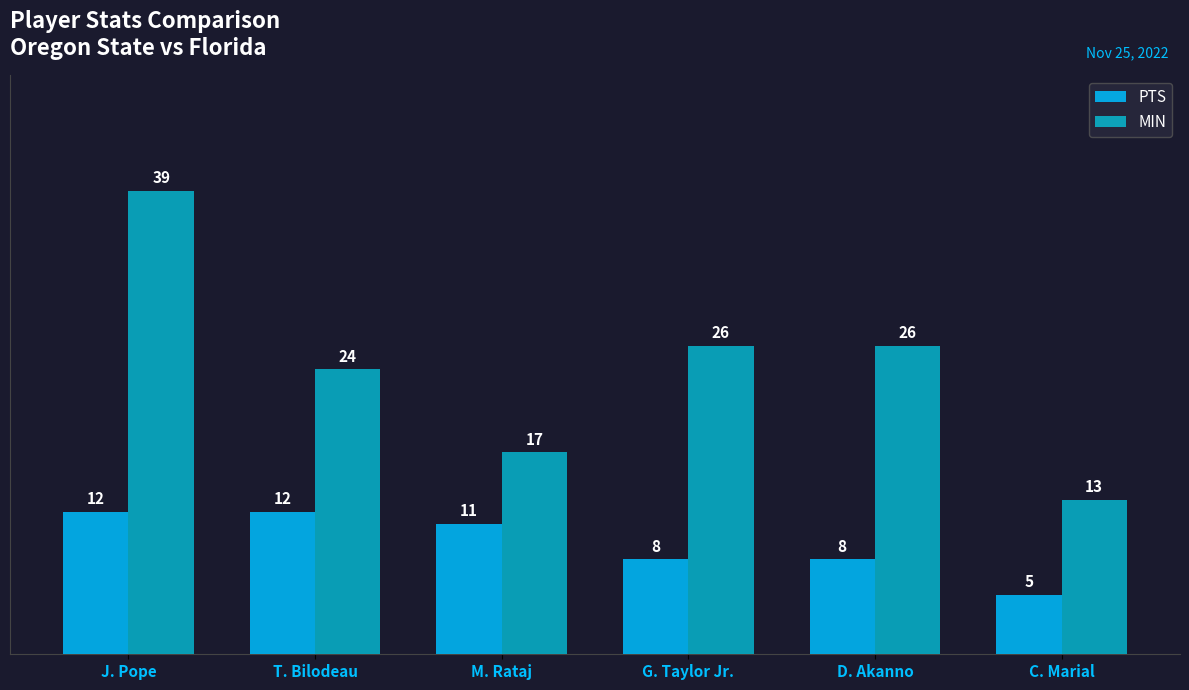

What is the label of the 1st bar from the right?

C. Marial